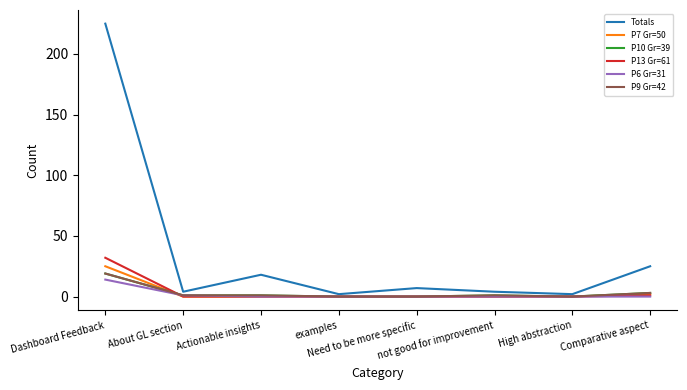

Does the chart have visible grid lines?

No